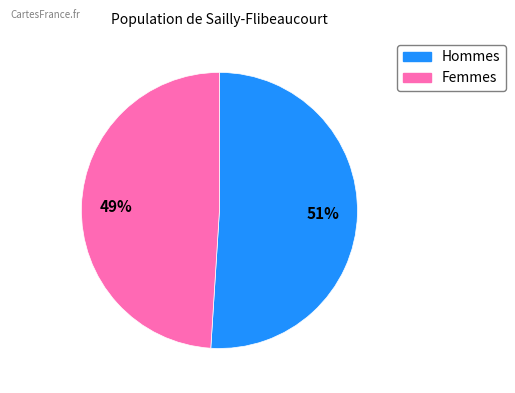

To the nearest percent, what is the difference between the largest and smallest slice percentages?

2%